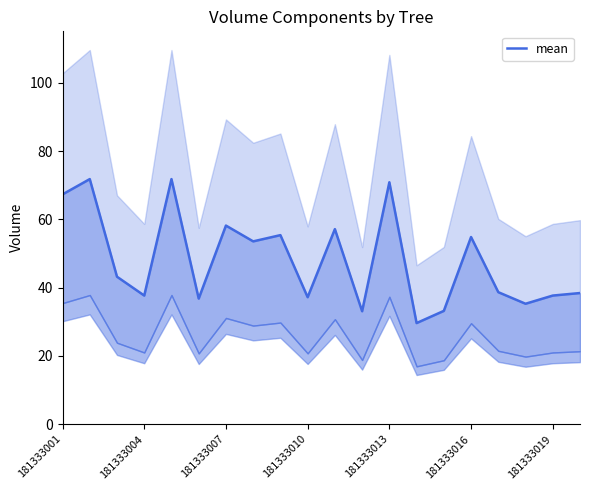

How many points are lower than both their immediate neighbors (excluding endpoints)?

7